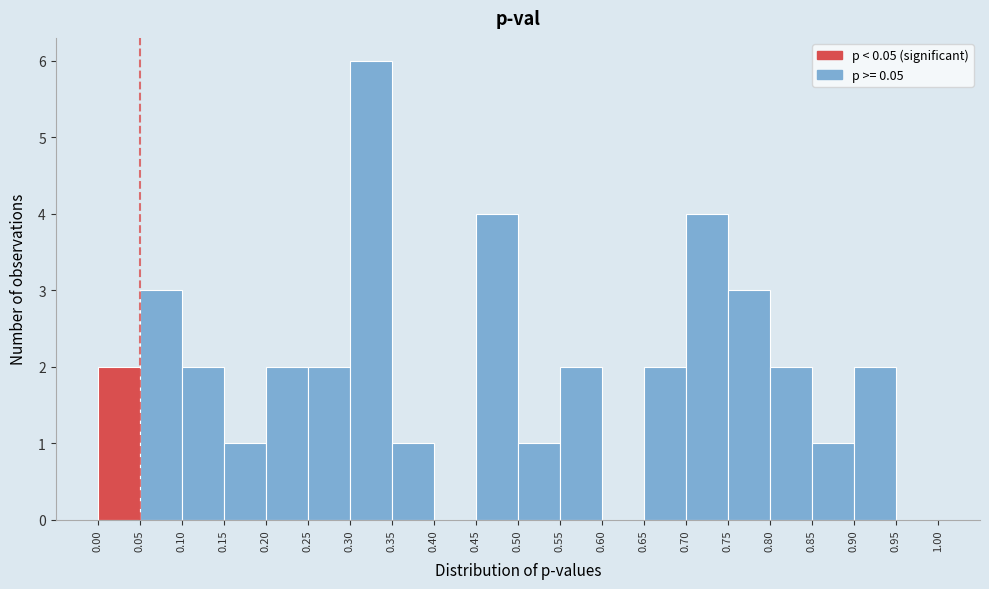

What is the height of the bar covering 0.20 to 0.25 on the x-axis? The values are not printed on the chart, so give them approximately, as read against the axis.

2